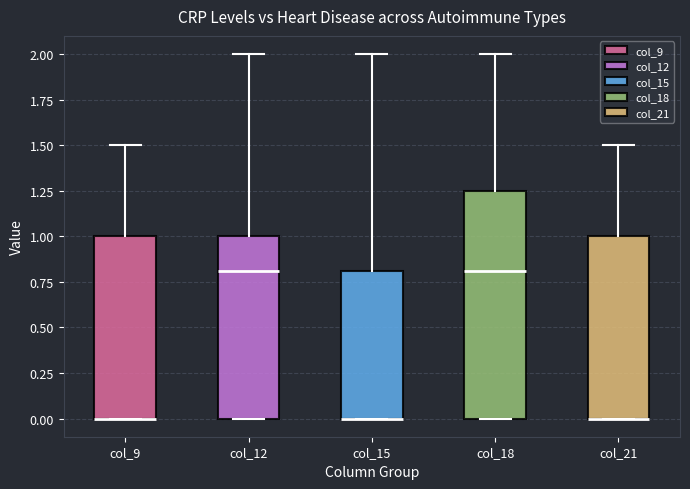

Reading left to right, transcribe this box plot: for each box, give where its median line is, the range the box spans, and where its two whiskers end, as read against the y-axis. The values are not printed on the chart, so give them approximately, as read against the axis.

col_9: median 0.00 (drawn on the box's lower edge), box 0.00 to 1.00, whiskers 0.00 to 1.50
col_12: median 0.80, box 0.00 to 1.00, whiskers 0.00 to 2.00
col_15: median 0.00 (drawn on the box's lower edge), box 0.00 to 0.80, whiskers 0.00 to 2.00
col_18: median 0.80, box 0.00 to 1.25, whiskers 0.00 to 2.00
col_21: median 0.00 (drawn on the box's lower edge), box 0.00 to 1.00, whiskers 0.00 to 1.50